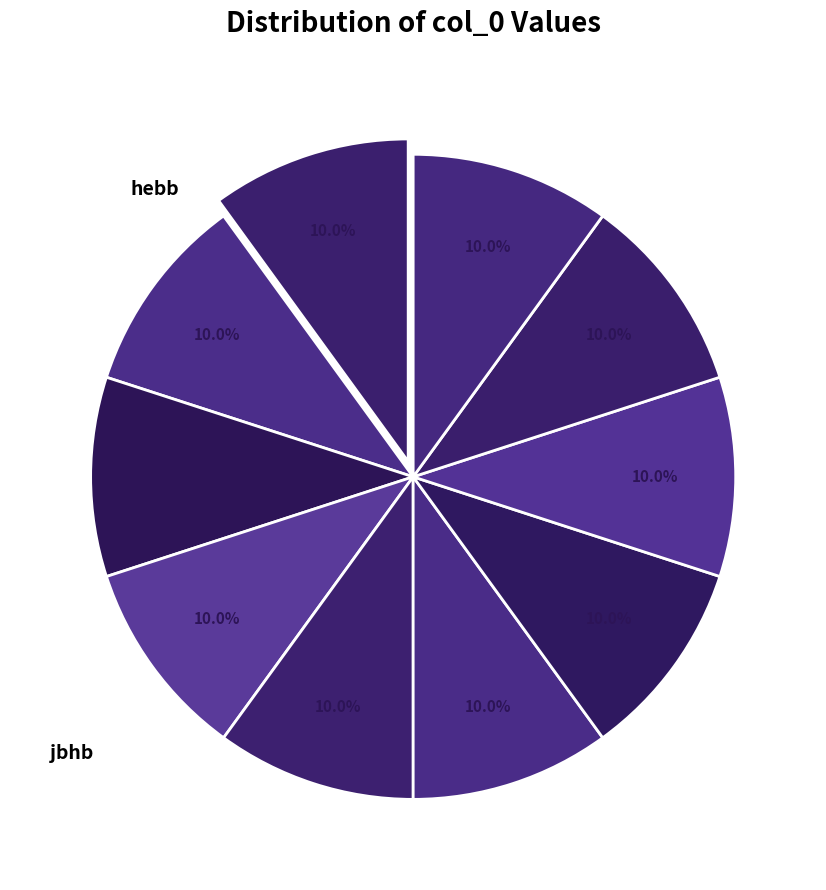

Rank the categories by value from lowest to highest.

cfjb, bbhi, aggi, cejg, cajh, jbhb, cdjd, adfa, hebb, cedi